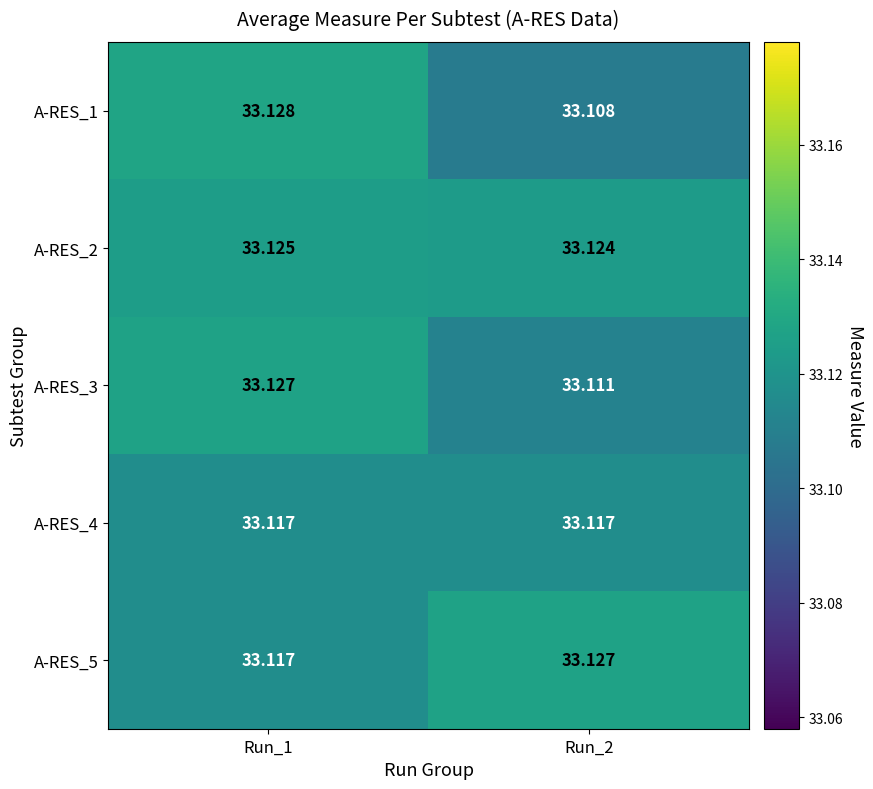

Is the value of A-RES_1 at Run_2 greater than the value of A-RES_3 at Run_2?

No